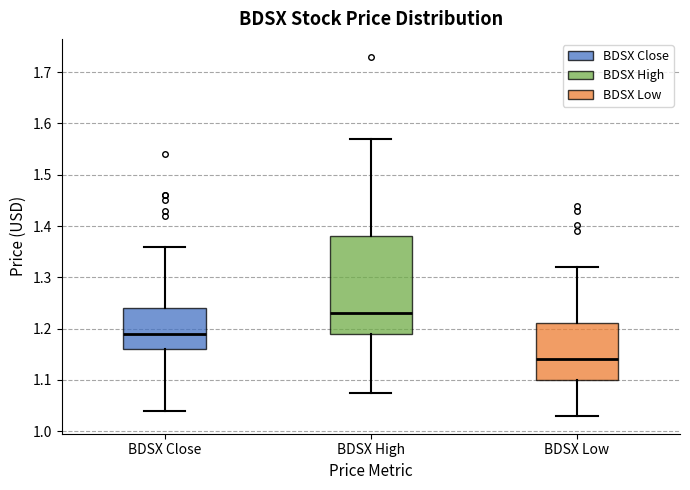

Where does the upper whisker of the box for BDSX Close end on the y-axis? The values are not printed on the chart, so give them approximately, as read against the axis.

1.36